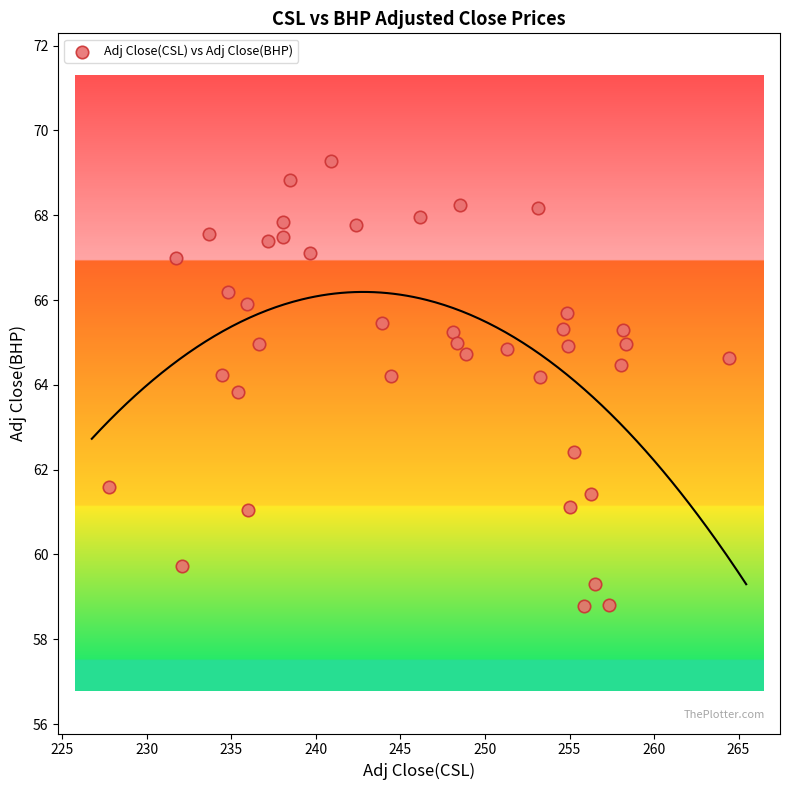

What is the range of Y values (max minus min)?

10.5